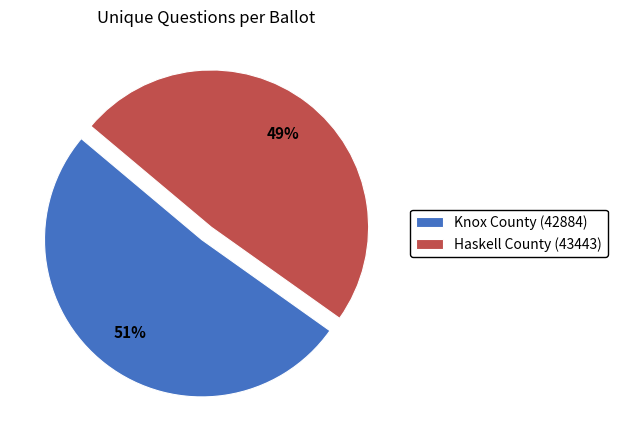

Count the number of slices in the pie.

2